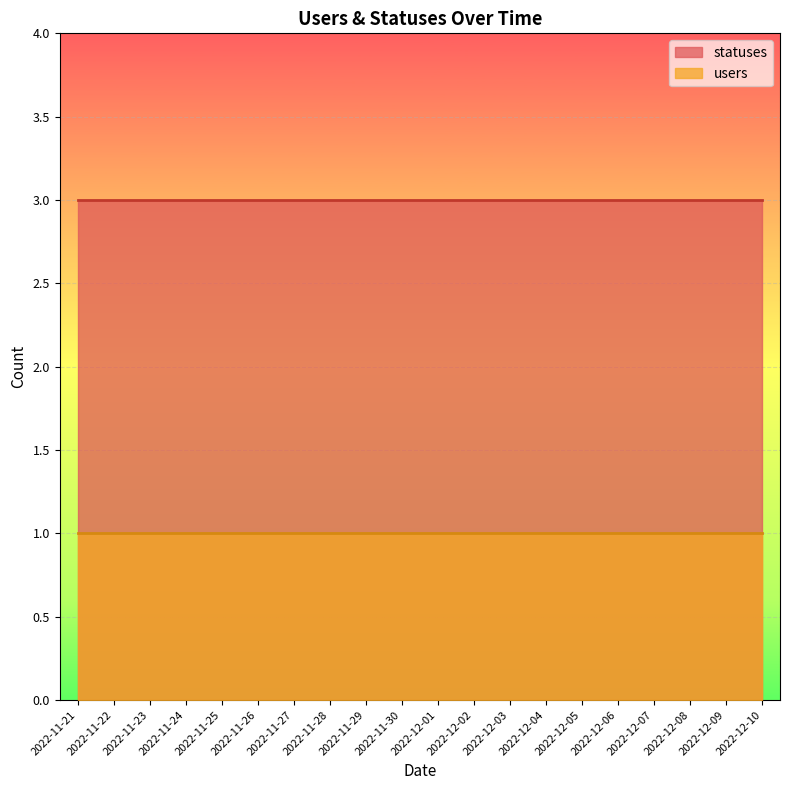

True or false: statuses has more than 0 points higher than both neighbors.

False